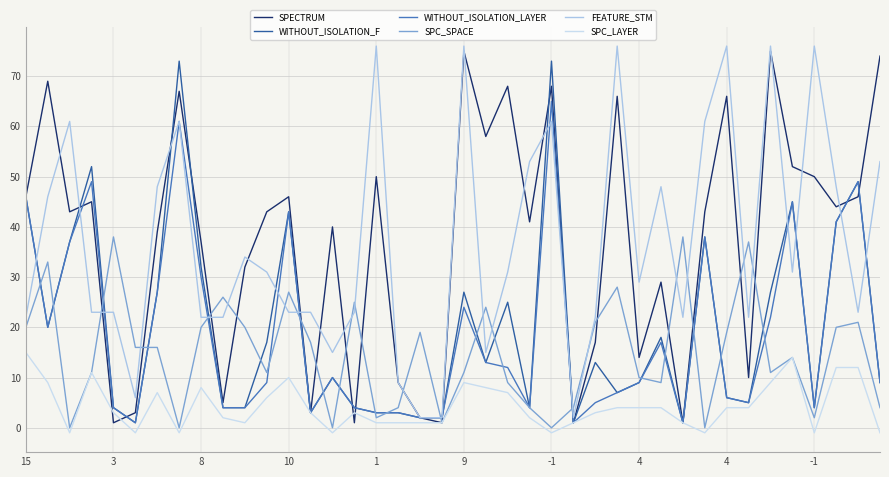

What is the maximum value for SPECTRUM?

75